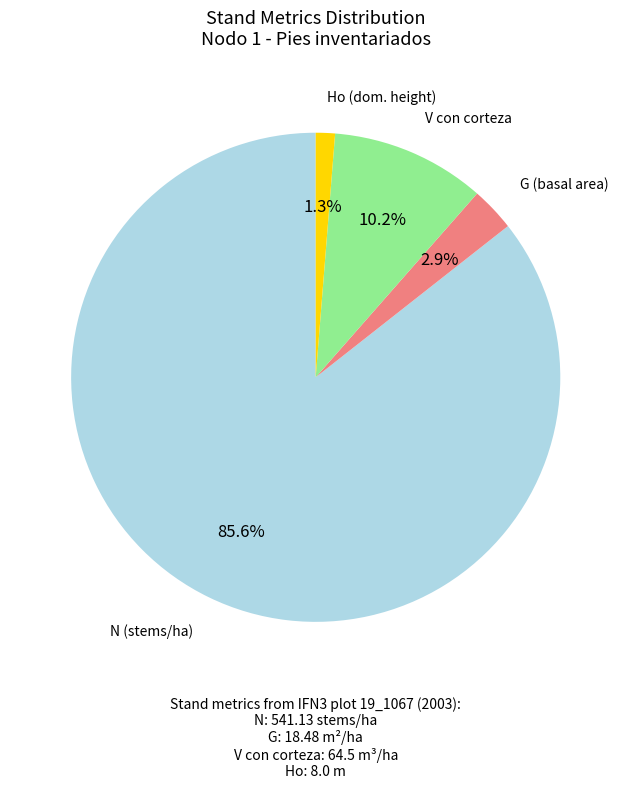

To the nearest percent, what is the average slice percentage?

25%